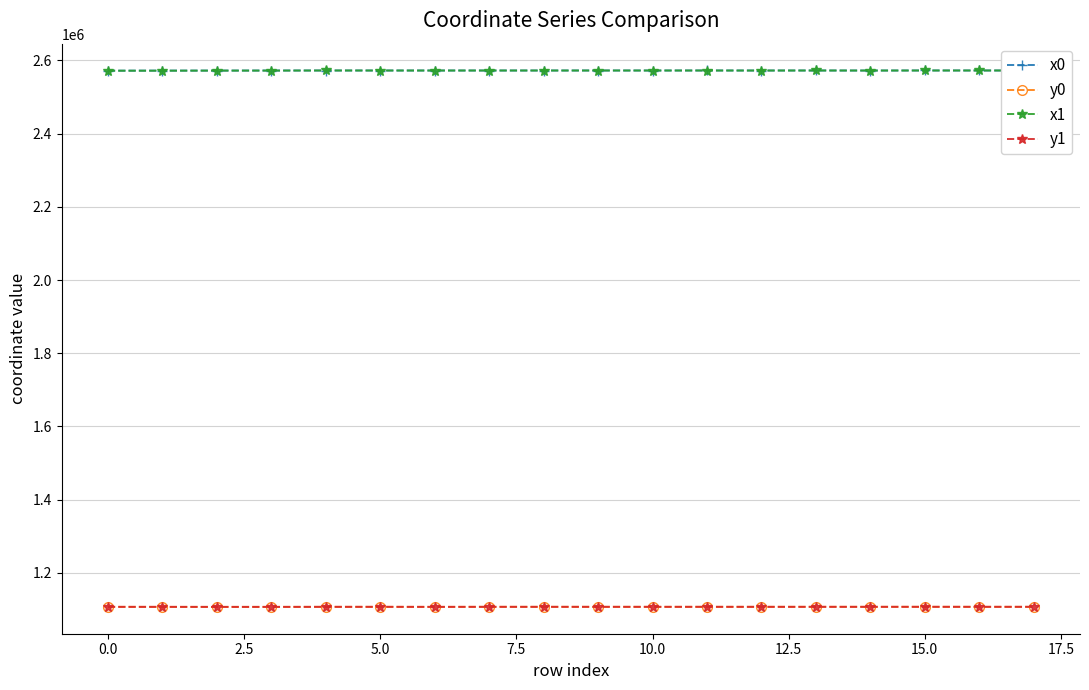

True or false: y0 and x1 intersect in this chart.

False